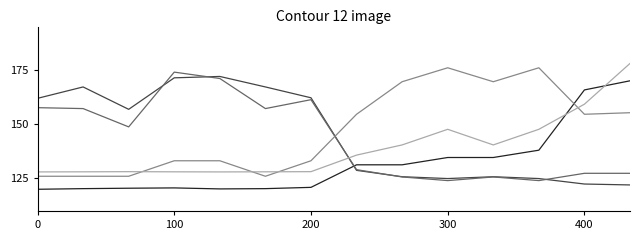

What is the greatest value displayed?

178.0